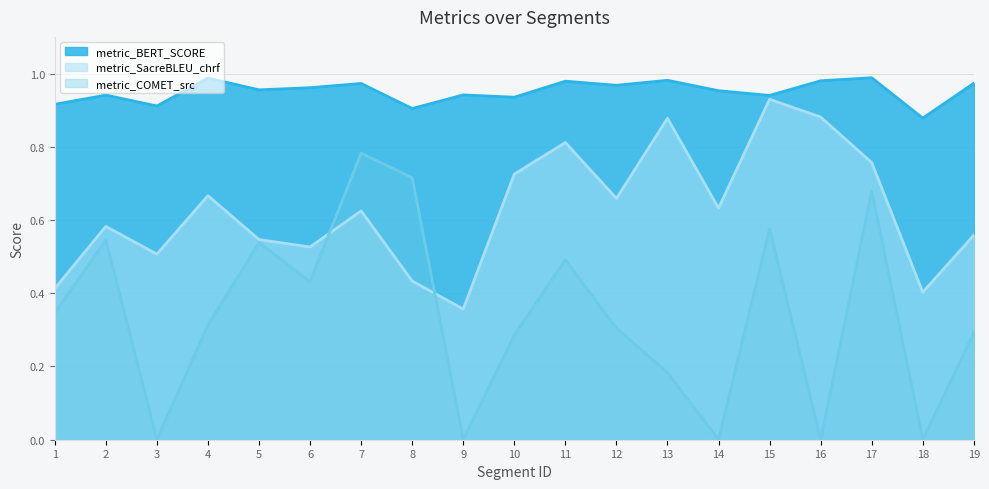

Reading right to left, transcribe all the data shown in this chart.

metric_BERT_SCORE: 1.0	0.9	1.0	1.0	0.9	1.0	1.0	1.0	1.0	0.9	0.9	0.9	1.0	1.0	1.0	1.0	0.9	0.9	0.9
metric_SacreBLEU_chrf: 0.6	0.4	0.8	0.9	0.9	0.6	0.9	0.7	0.8	0.7	0.4	0.4	0.6	0.5	0.5	0.7	0.5	0.6	0.4
metric_COMET_src: 0.3	0.0	0.7	0.0	0.6	0.0	0.2	0.3	0.5	0.3	0.0	0.7	0.8	0.4	0.5	0.3	0.0	0.5	0.3